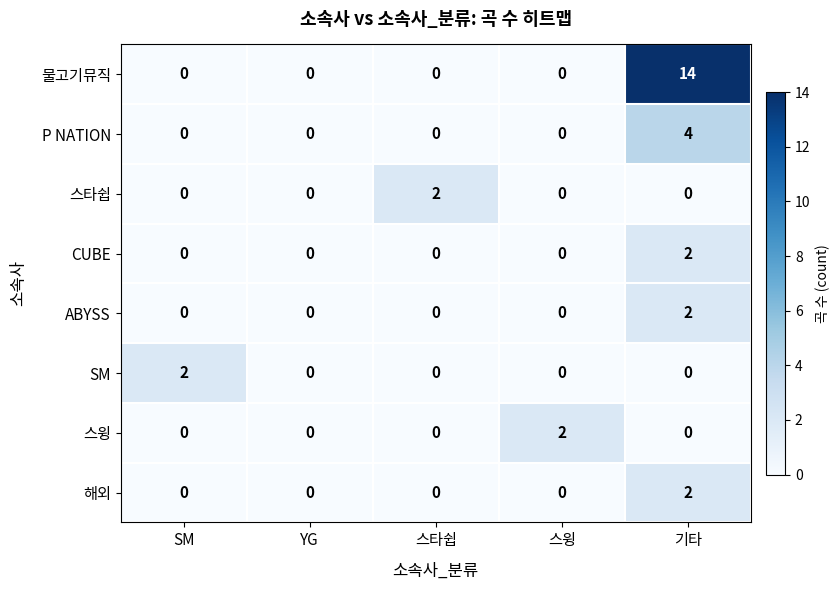

Which series has the largest total across all categories?

물고기뮤직